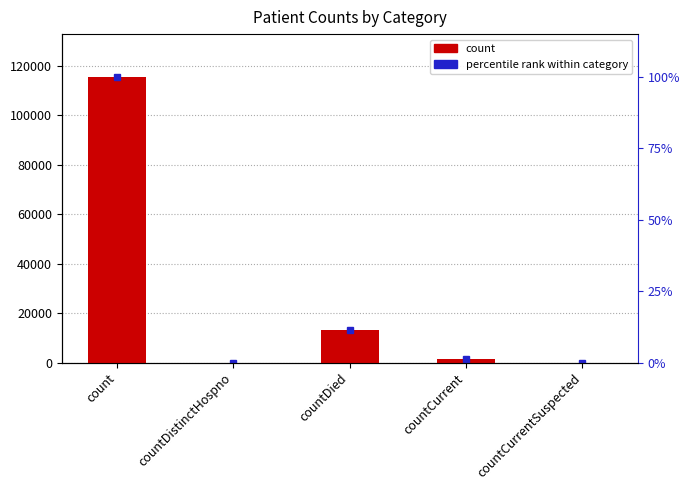

How many bars are there in total?

5